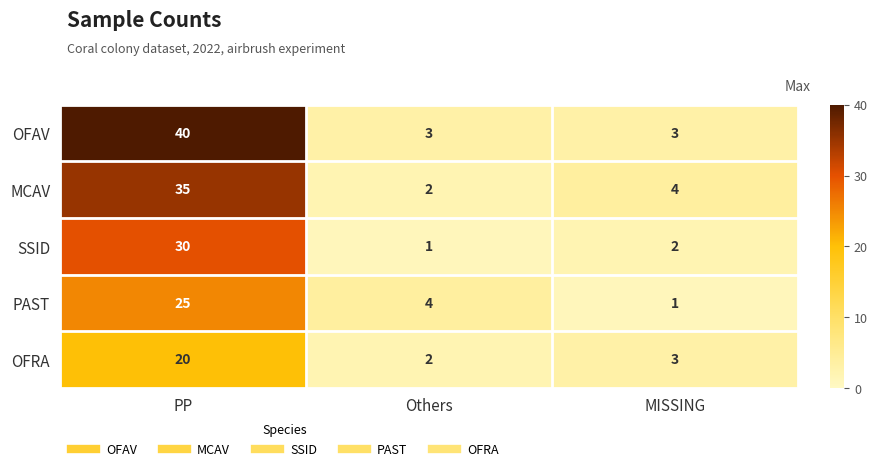

Rank the categories by PAST value from lowest to highest.

MISSING, Others, PP